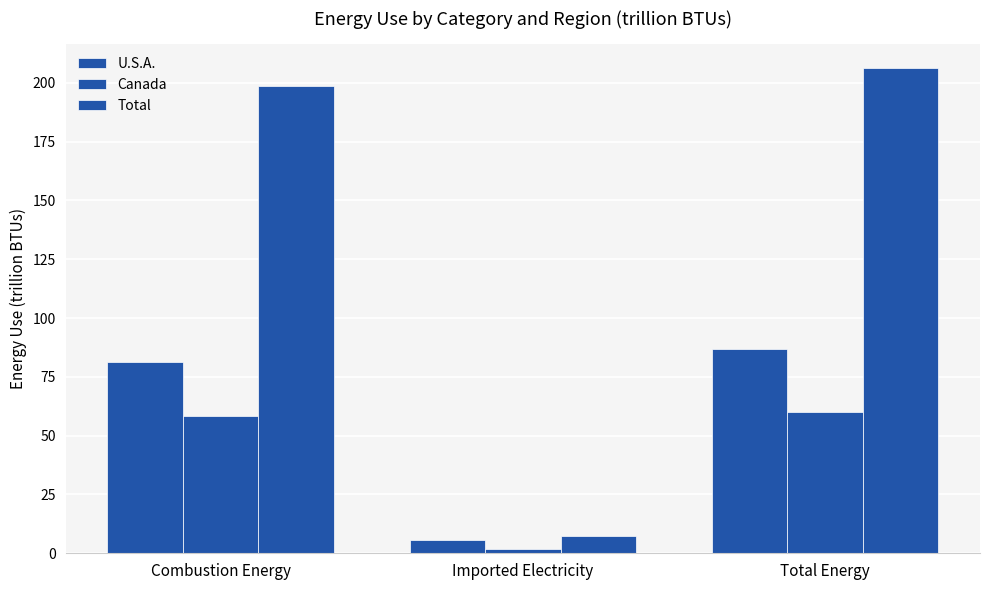

Does the chart contain stacked bars?

No